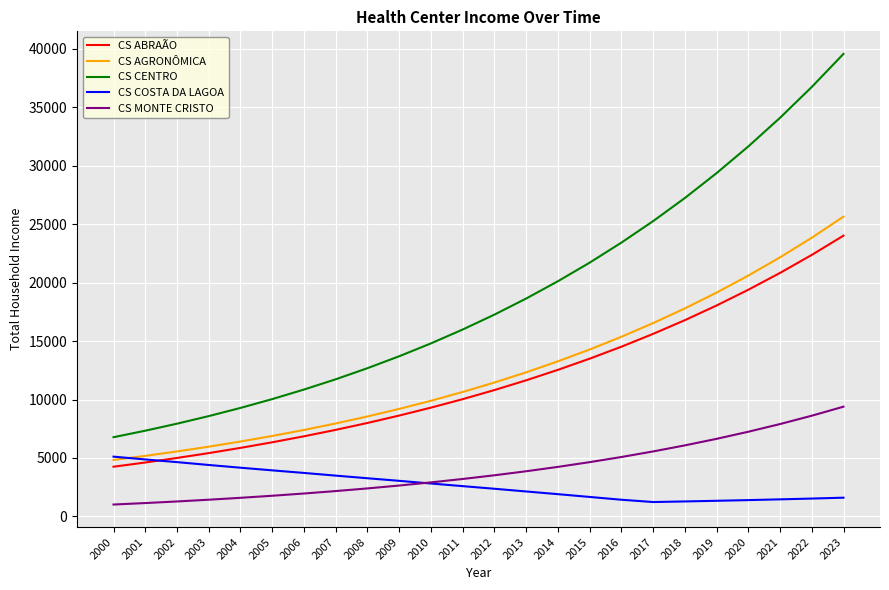

List the series in order of their peak value, highest first.

CS CENTRO, CS AGRONÔMICA, CS ABRAÃO, CS MONTE CRISTO, CS COSTA DA LAGOA